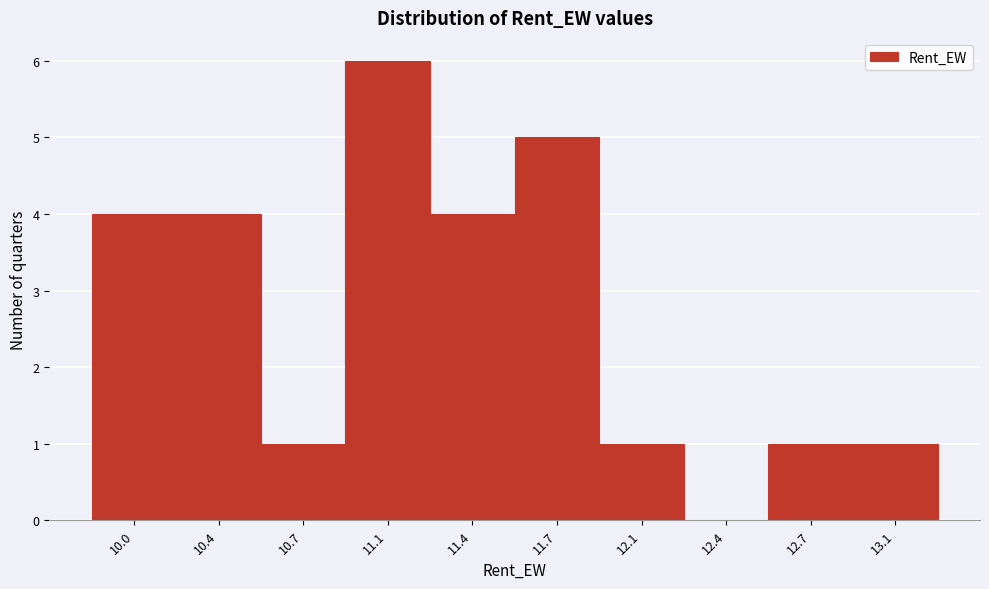

Reading left to right, list all the values displayed in this chart.

10.0=4	10.4=4	10.7=1	11.1=6	11.4=4	11.7=5	12.1=1	12.4=0	12.7=1	13.1=1